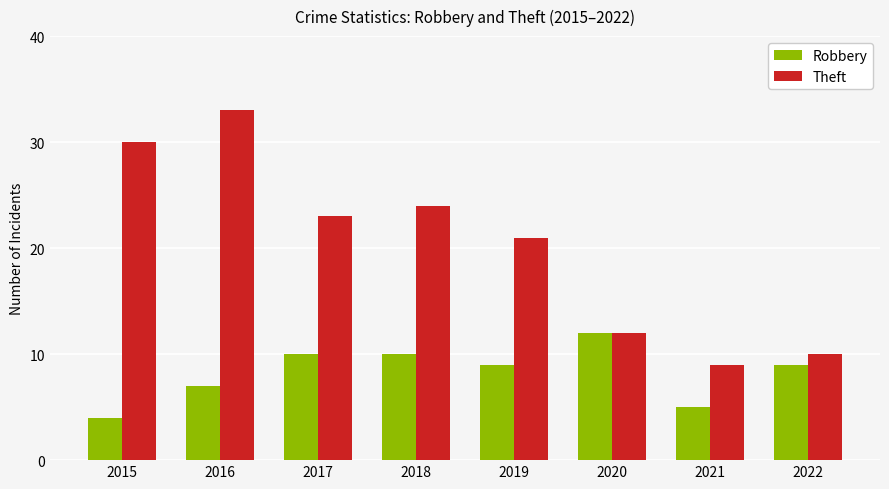

Rank the series by their maximum value, from lowest to highest.

Robbery, Theft